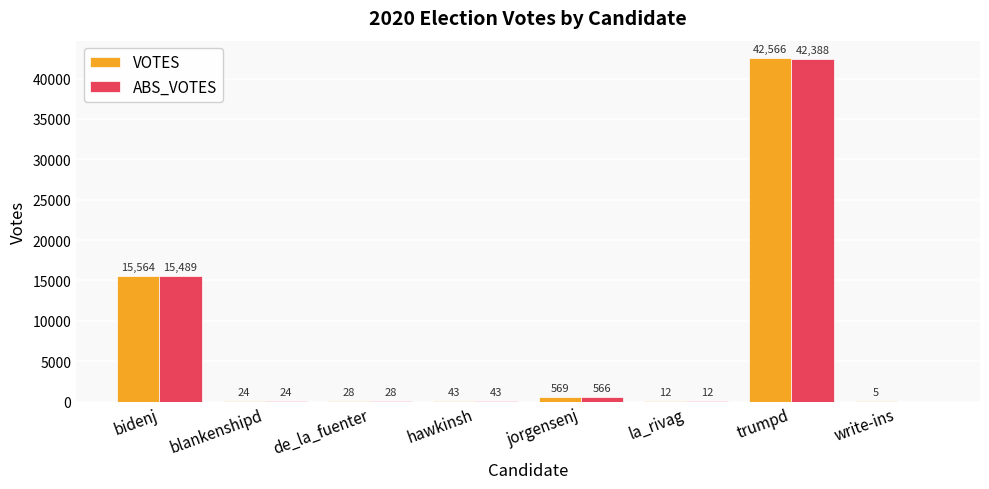

What is the highest value of the ABS_VOTES series?

42388